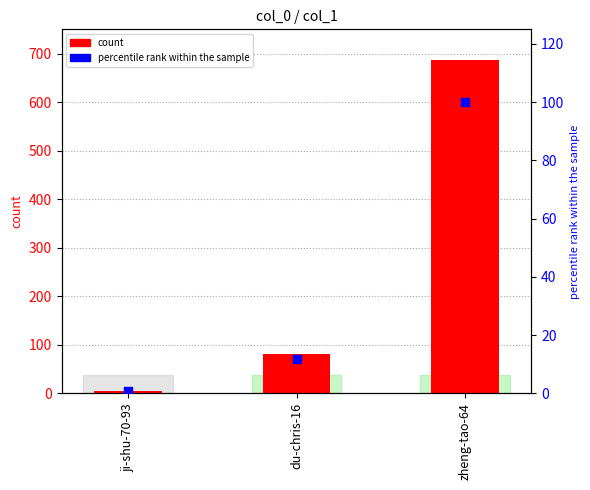

At how many categories does at least one series exceed 266?

1